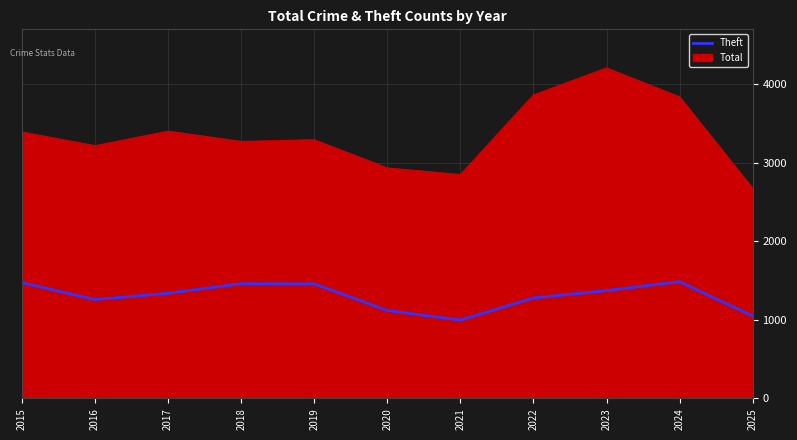

Which series has the largest total across all categories?

Total